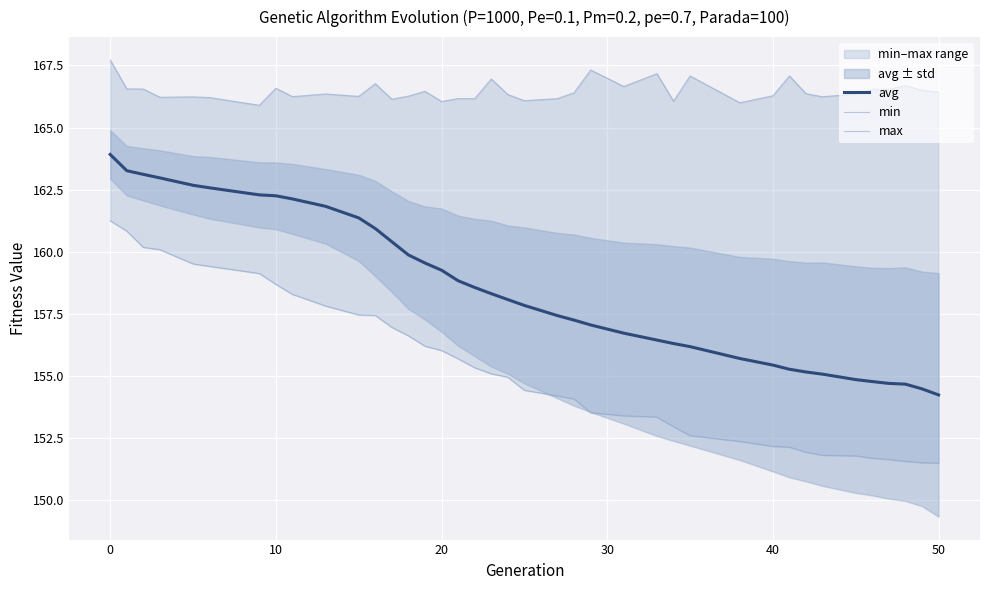

True or false: max and avg cross at least once.

False